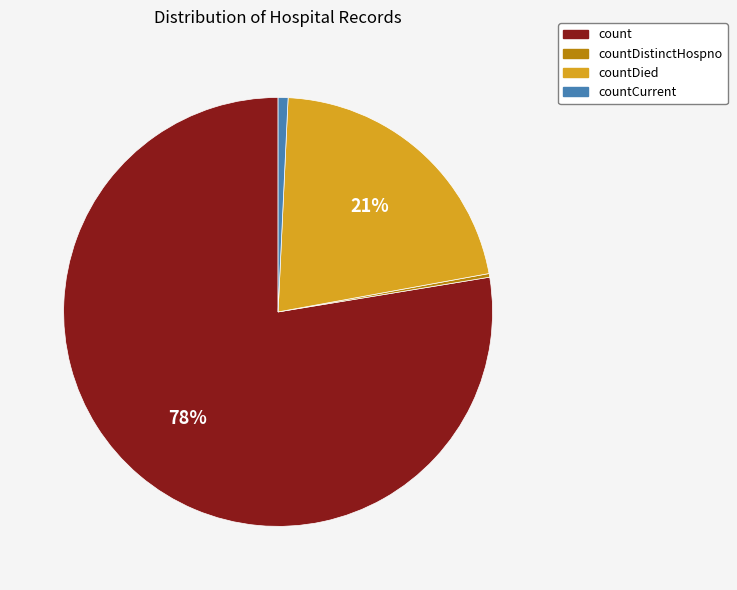

True or false: count accounts for 78% of the total.

True